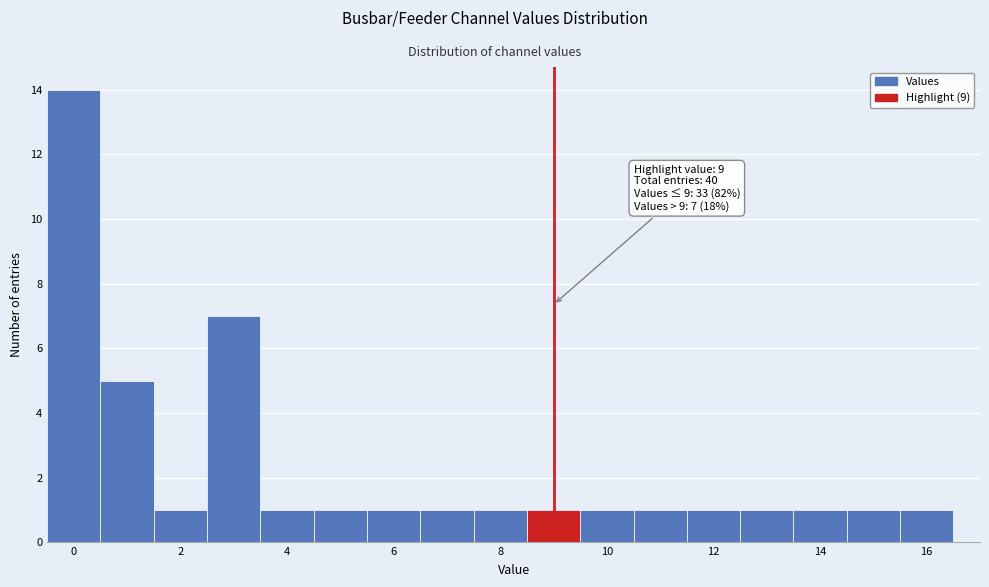

Which range on the x-axis has the tallest bar?

-0.5 to 0.5